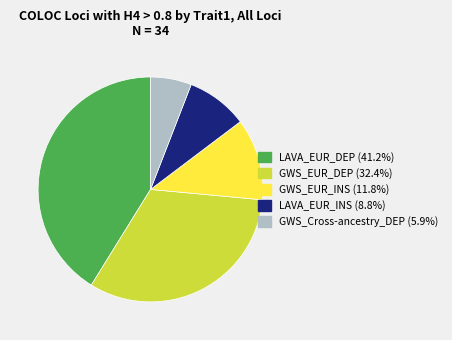

Is GWS_Cross-ancestry_DEP the majority of the pie?

No